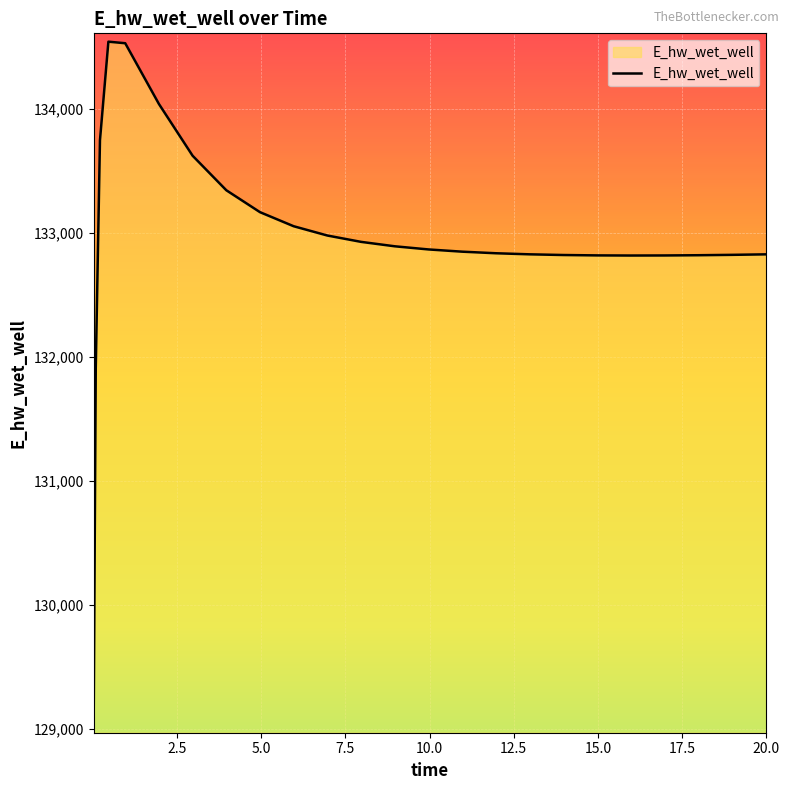

What is the minimum value shown in the chart?

129036.8